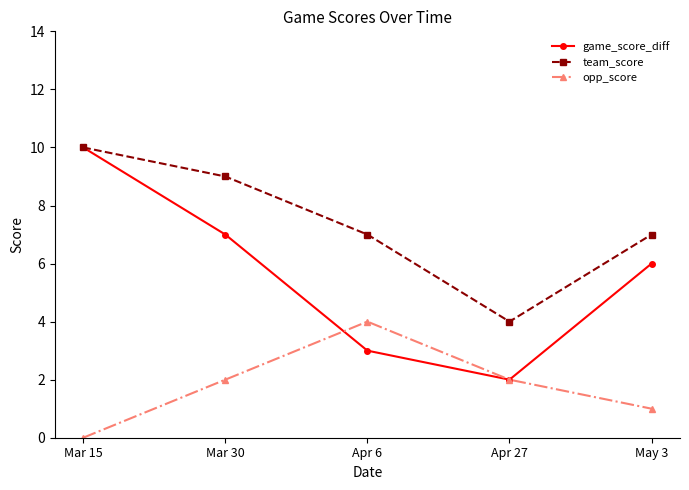

What position from the right is Mar 30?

4